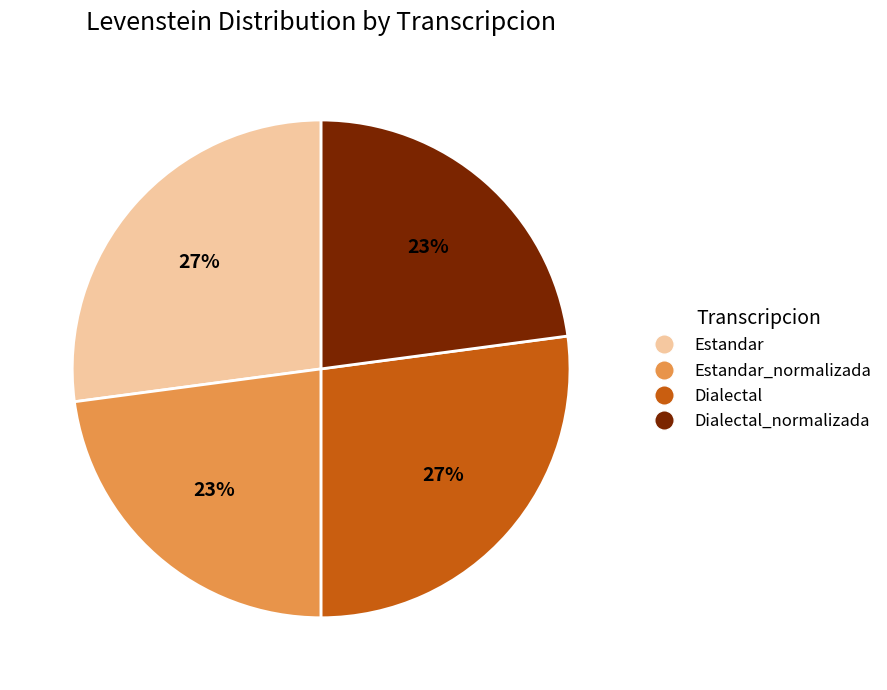

To the nearest percent, what is the difference between the largest and smallest slice percentages?

4%